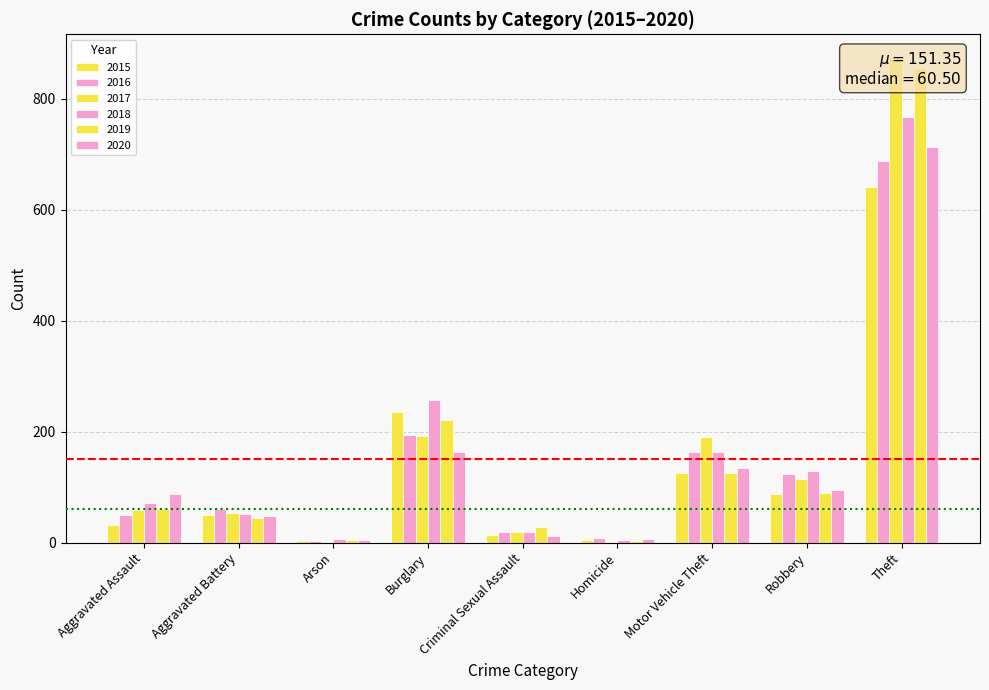

What is the smallest value displayed?

1